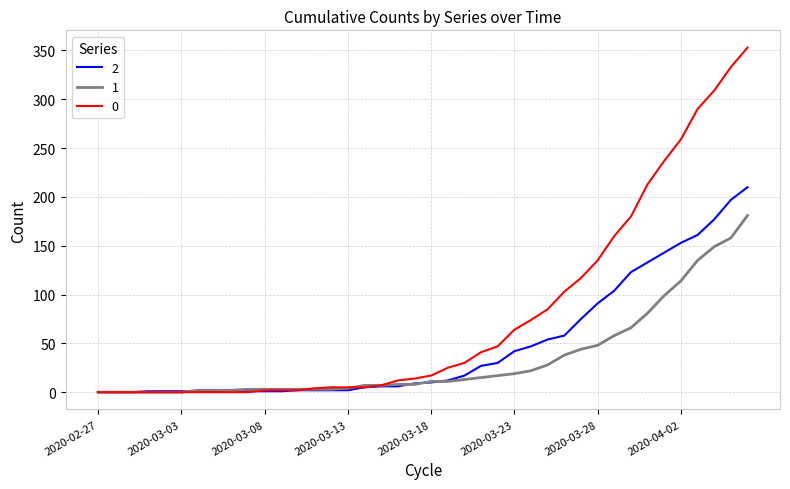

Rank the series by their maximum value, from lowest to highest.

1, 2, 0